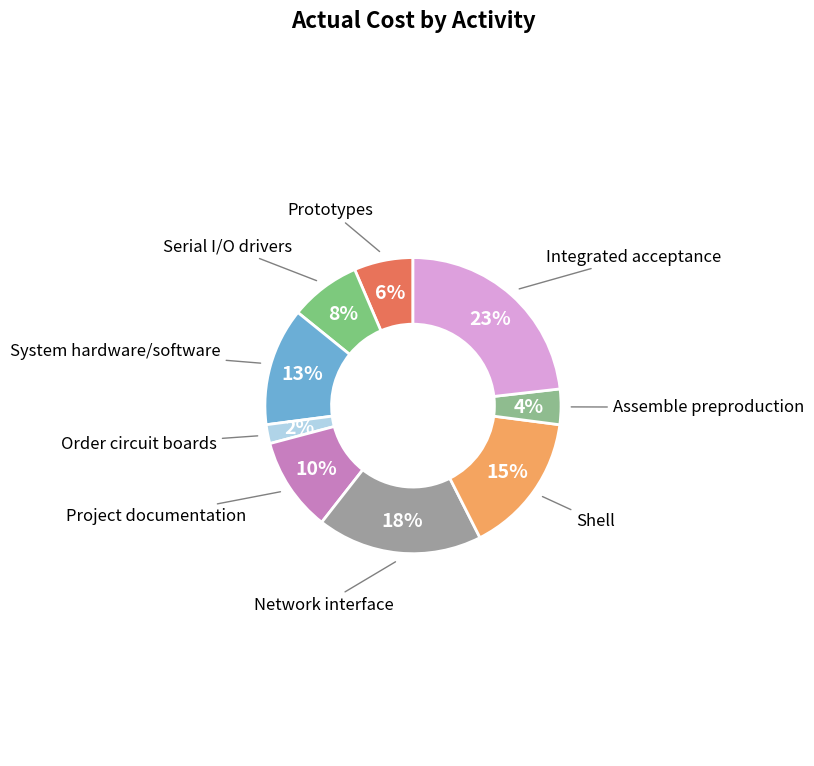

What is the smallest slice in the pie chart?

Order circuit boards